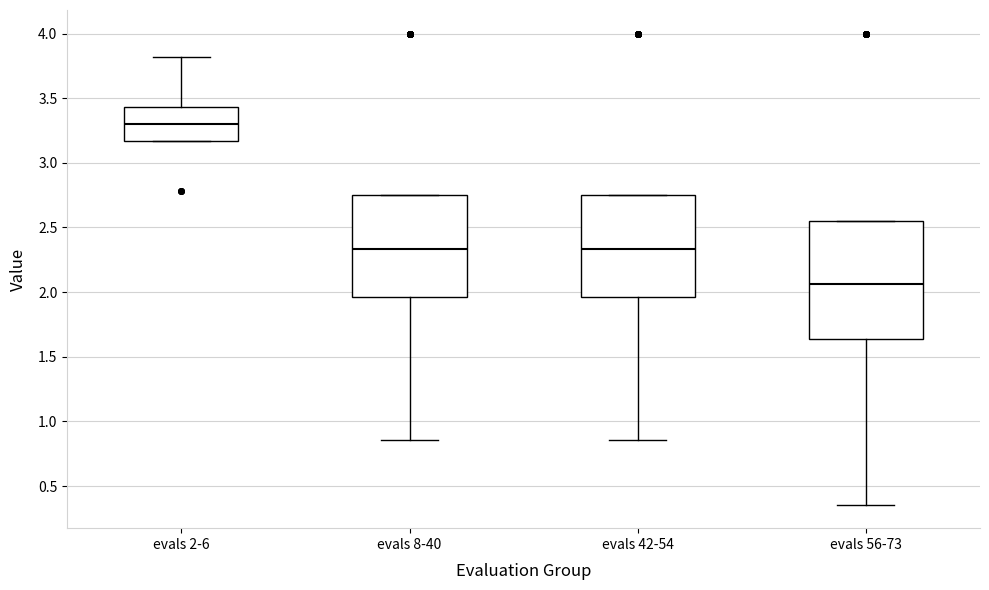

Comparing the boxes themselves (not the whiskers), which one is the tallest?

evals 56-73